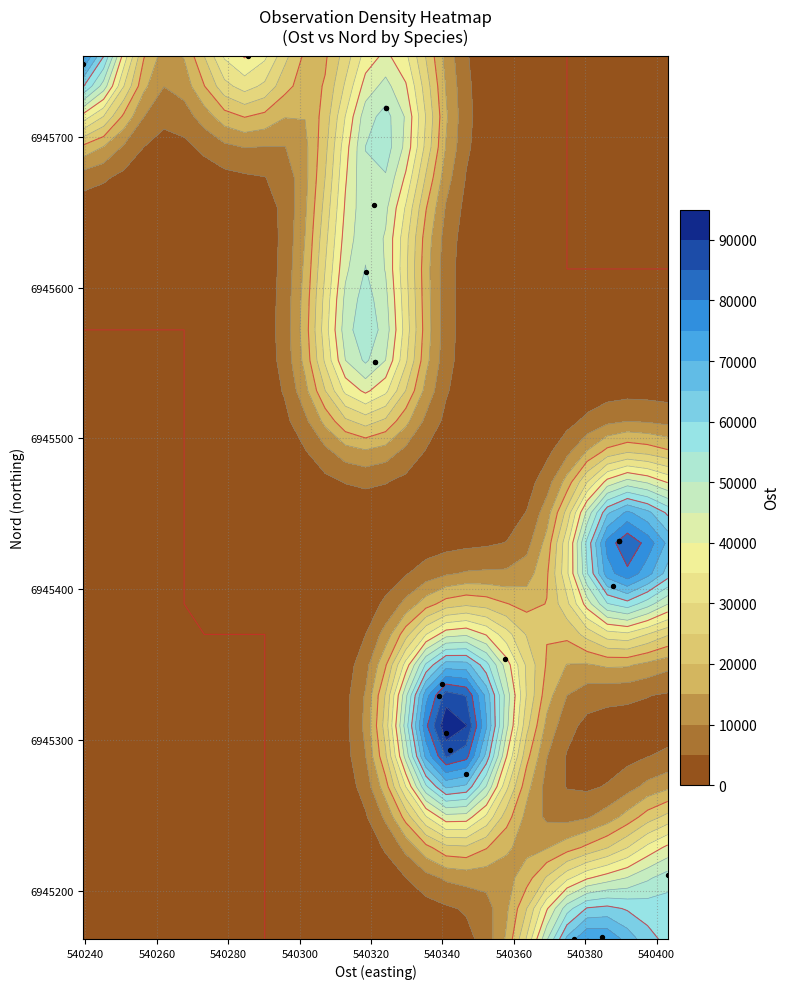

True or false: the data shows 12166225.6 at 13.

False